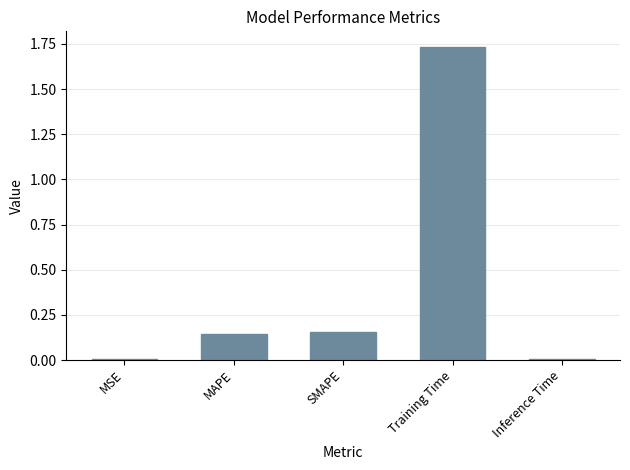

Which has a higher value, MSE or MAPE?

MAPE